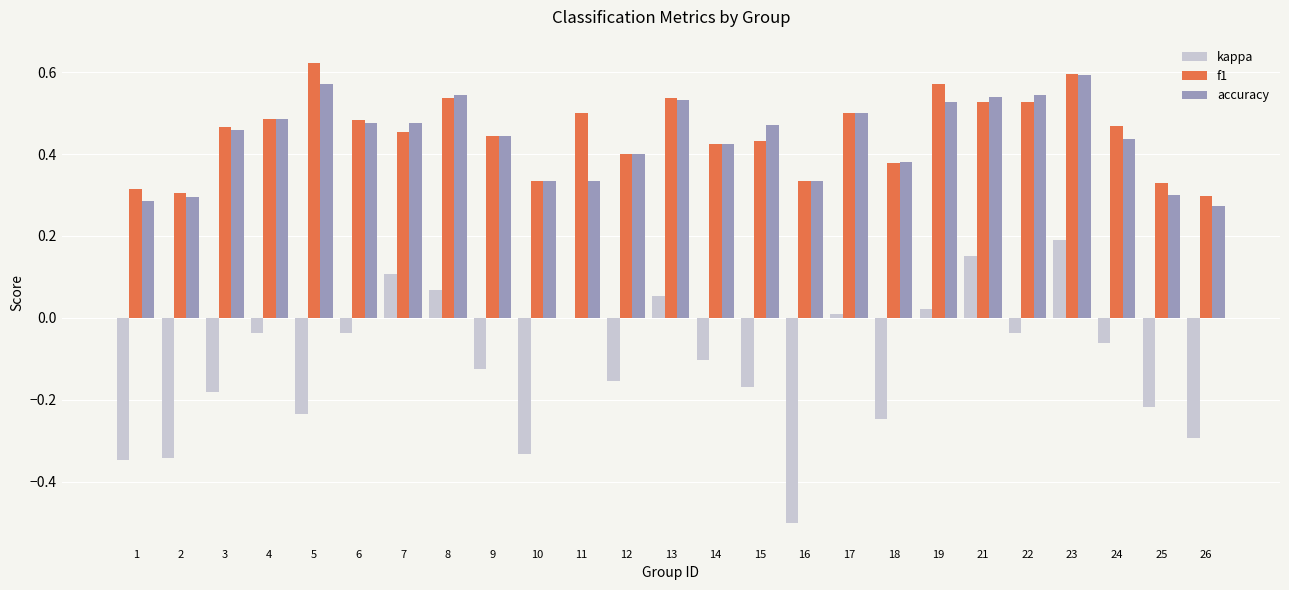

Which category has the highest value across all series?

5